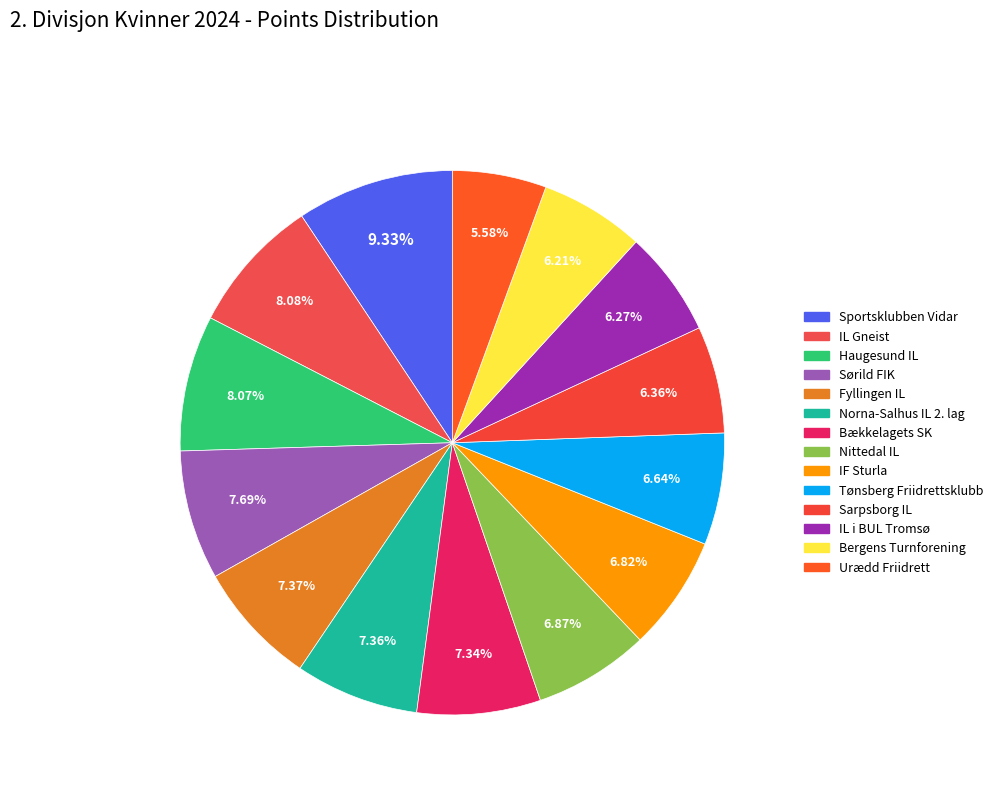

Does Urædd Friidrett account for over 50% of the chart?

No